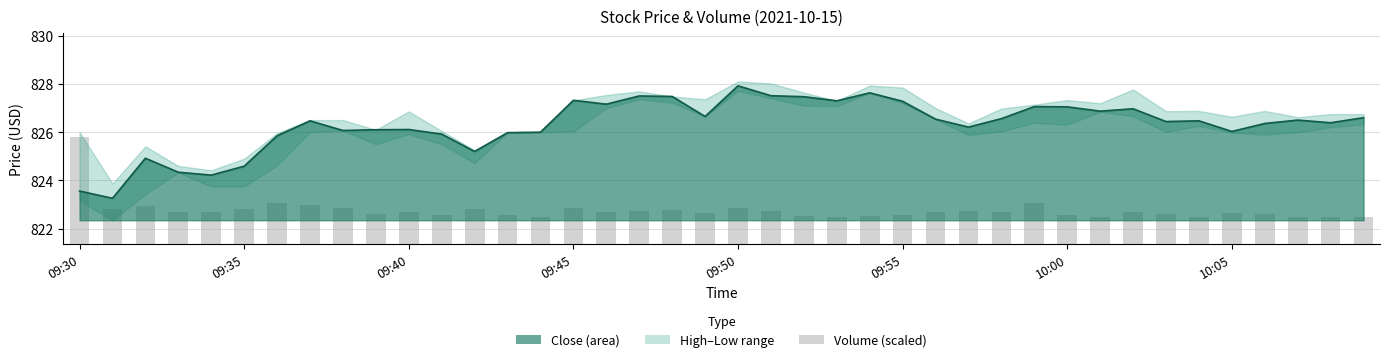

Reading left to right, list all the values displayed in this chart.

825.8	822.8	822.9	822.7	822.7	822.8	823.1	823.0	822.9	822.6	822.7	822.6	822.8	822.5	822.5	822.9	822.7	822.8	822.8	822.7	822.9	822.7	822.5	822.5	822.5	822.6	822.7	822.7	822.7	823.1	822.6	822.5	822.7	822.6	822.5	822.6	822.6	822.5	822.5	822.5